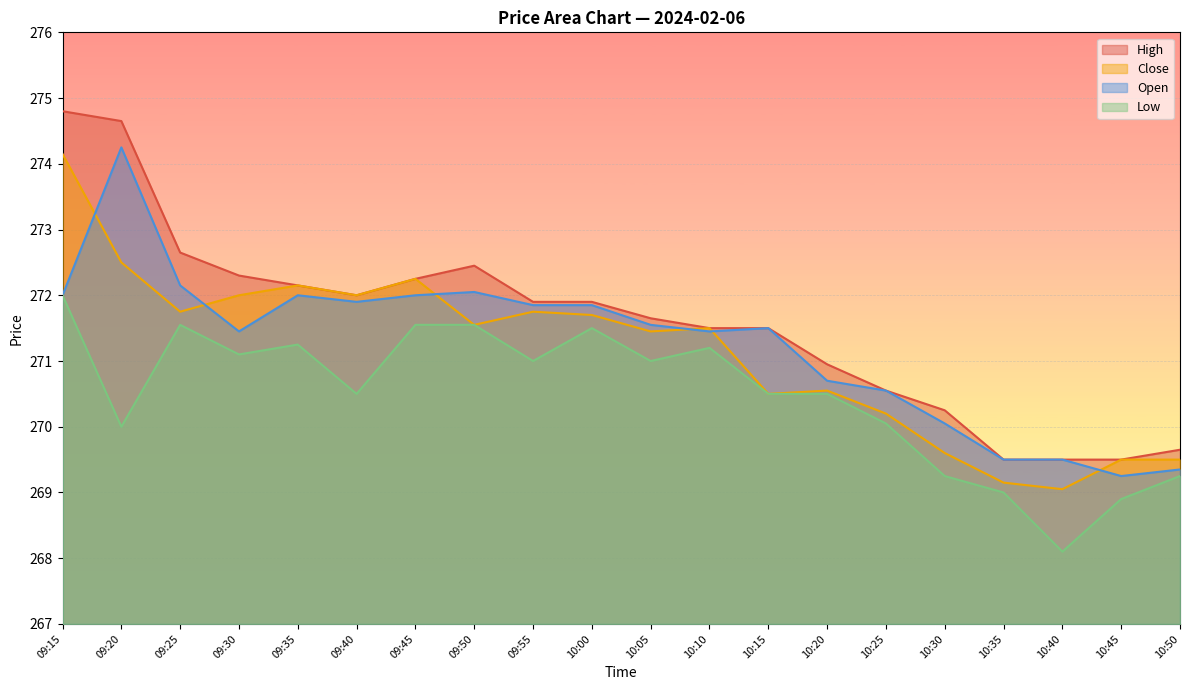

How many times do Open and Close cross each other?

6